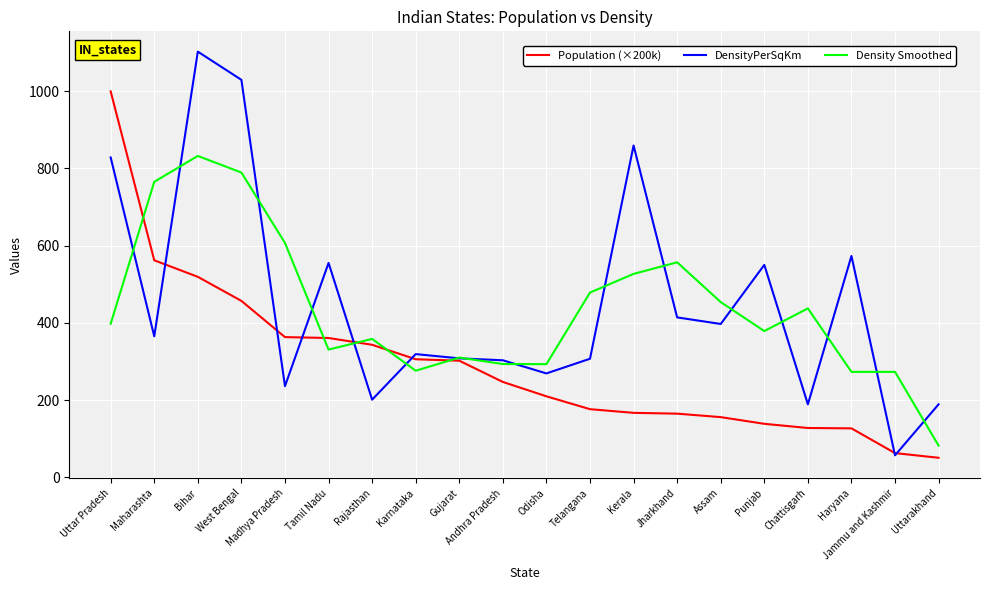

What is the difference between the maximum and second lowest values in the DensityPerSqKm series?

913.0